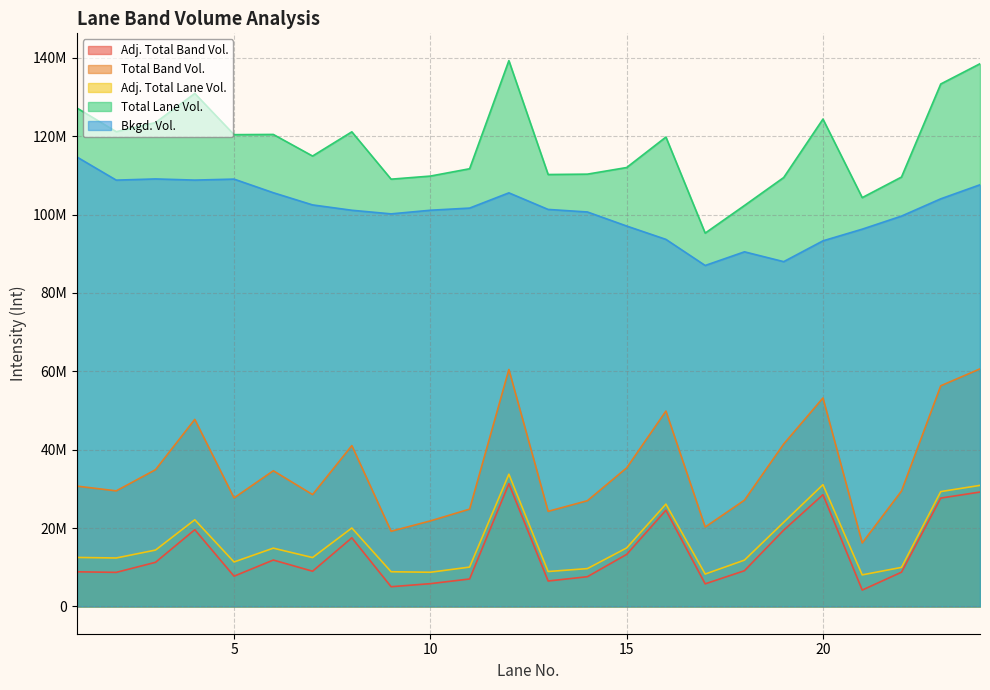

True or false: Bkgd. Vol. has more than 2 points higher than both neighbors.

True